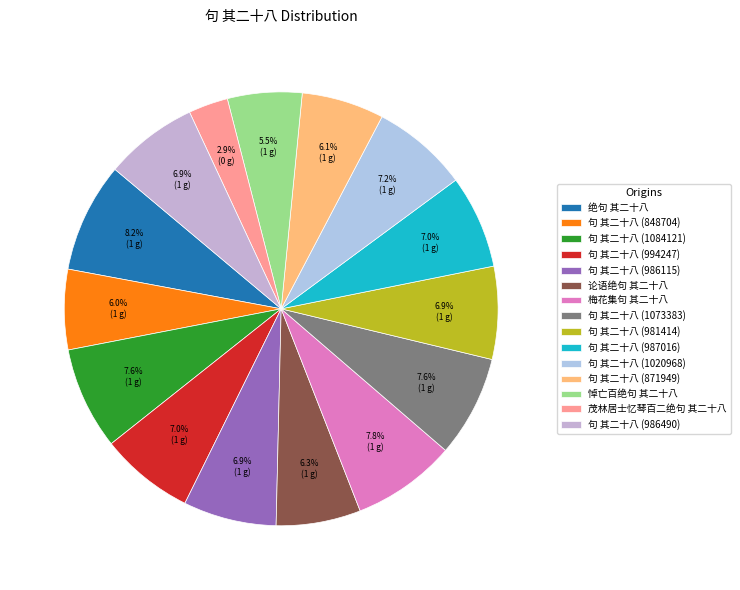

To the nearest percent, what portion does 绝句 其二十八 represent?

8%